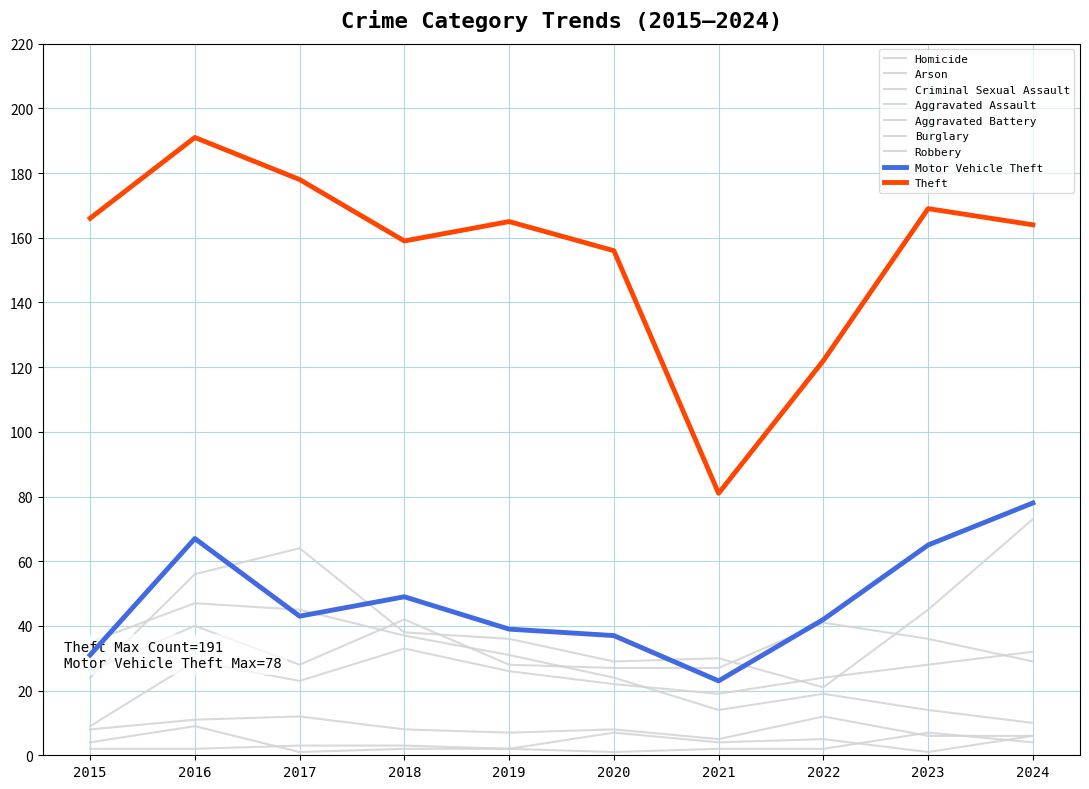

Does the chart have visible grid lines?

Yes